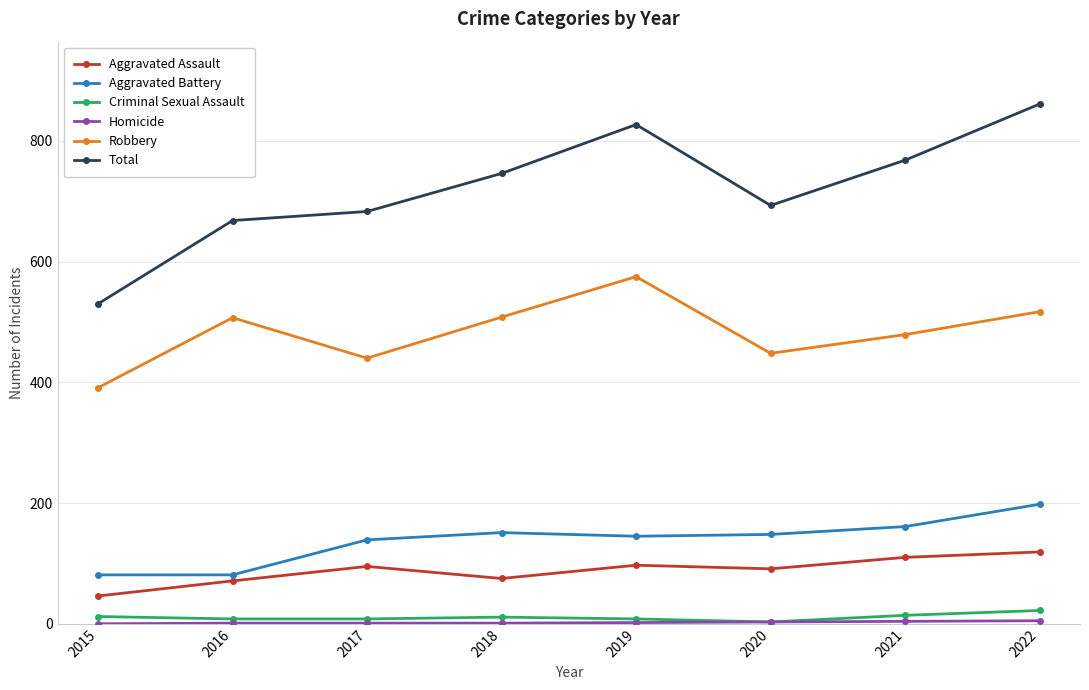

True or false: Total has a value of 861 at 2022.

True